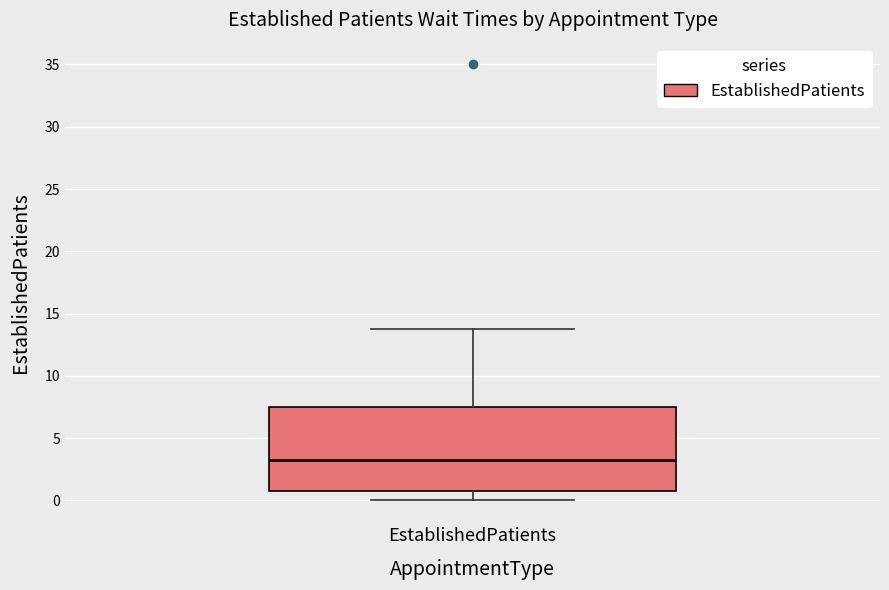

Where is the lower edge of the box for EstablishedPatients on the y-axis? The values are not printed on the chart, so give them approximately, as read against the axis.

1.0